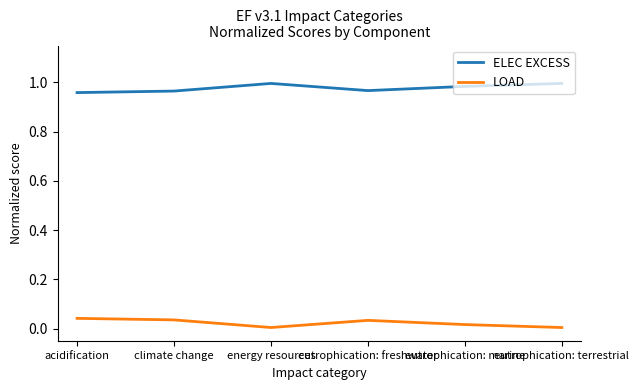

True or false: ELEC EXCESS and LOAD intersect in this chart.

False